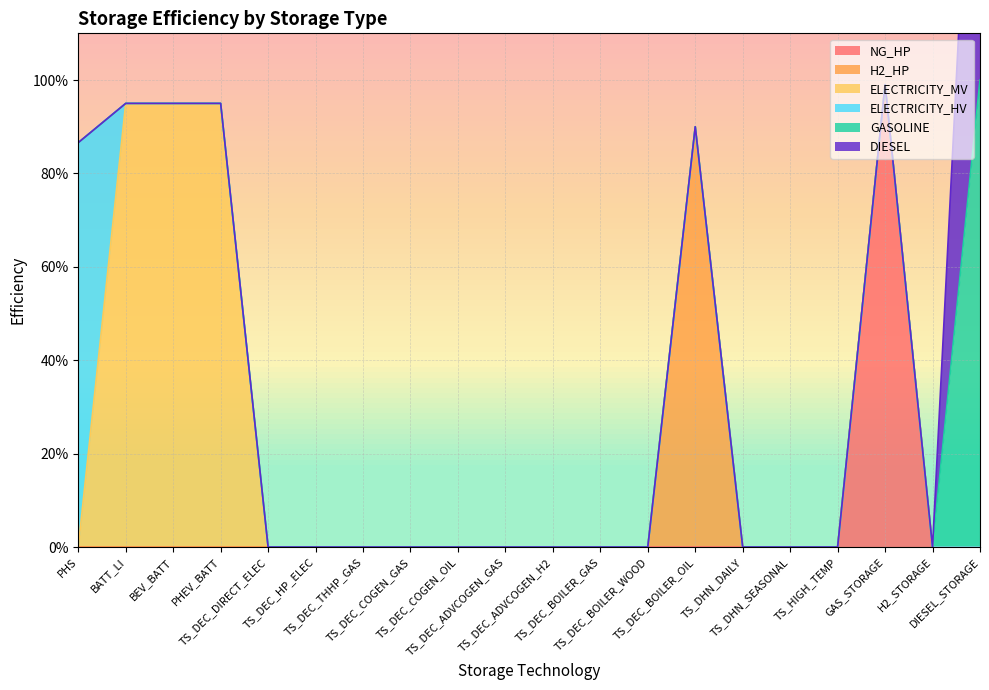

Reading right to left, what are all the values shown in this chart?

NG_HP: 0.0	0.0	1.0	0.0	0.0	0.0	0.0	0.0	0.0	0.0	0.0	0.0	0.0	0.0	0.0	0.0	0.0	0.0	0.0	0.0
H2_HP: 0.0	0.0	0.0	0.0	0.0	0.0	0.9	0.0	0.0	0.0	0.0	0.0	0.0	0.0	0.0	0.0	0.0	0.0	0.0	0.0
ELECTRICITY_MV: 0.0	0.0	0.0	0.0	0.0	0.0	0.0	0.0	0.0	0.0	0.0	0.0	0.0	0.0	0.0	0.0	0.9	0.9	0.9	0.0
ELECTRICITY_HV: 0.0	0.0	0.0	0.0	0.0	0.0	0.0	0.0	0.0	0.0	0.0	0.0	0.0	0.0	0.0	0.0	0.0	0.0	0.0	0.9
GASOLINE: 1.0	0.0	0.0	0.0	0.0	0.0	0.0	0.0	0.0	0.0	0.0	0.0	0.0	0.0	0.0	0.0	0.0	0.0	0.0	0.0
DIESEL: 1.0	0.0	0.0	0.0	0.0	0.0	0.0	0.0	0.0	0.0	0.0	0.0	0.0	0.0	0.0	0.0	0.0	0.0	0.0	0.0